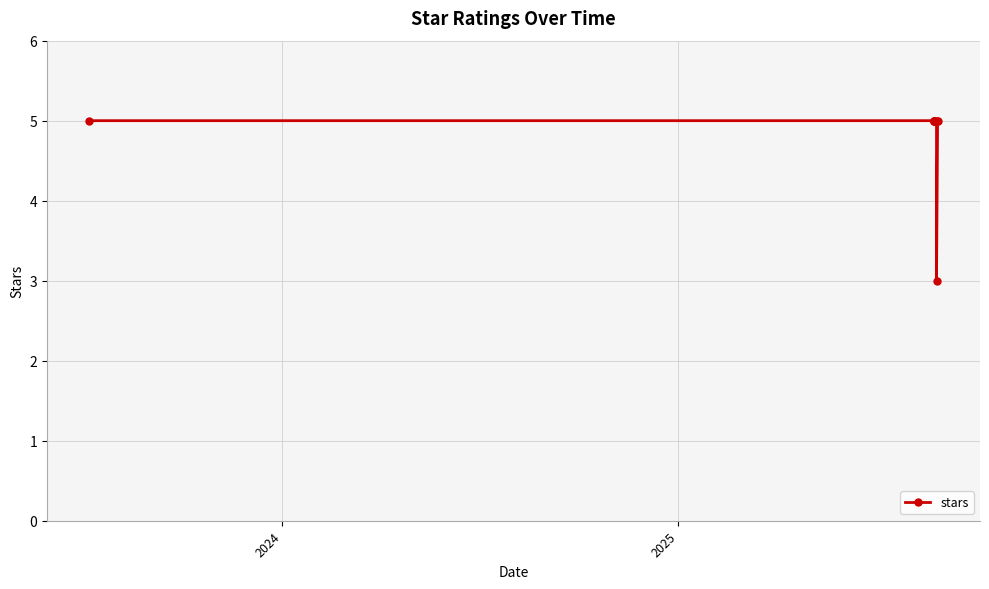

The chart shows a value of 3 at 2023. True or false?

False